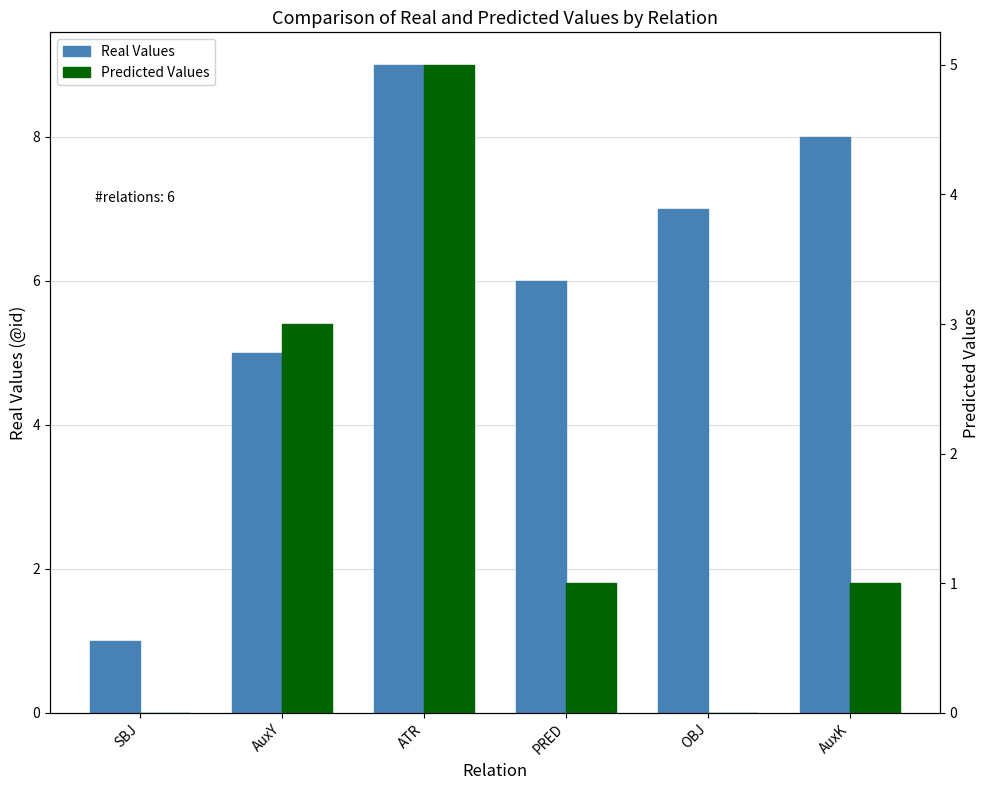

How many bars are there in total?

12